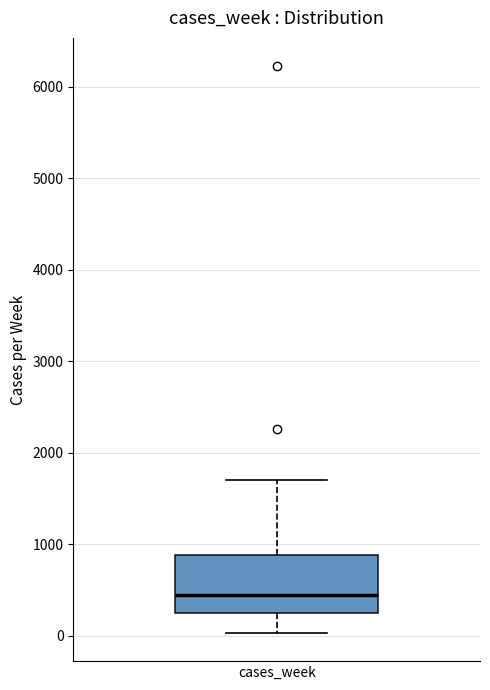

Transcribe this box plot: give where the median line is, the range the box spans, and where the two whiskers end, as read against the y-axis. The values are not printed on the chart, so give them approximately, as read against the axis.

median 400, box 200 to 900, whiskers 0 to 1700